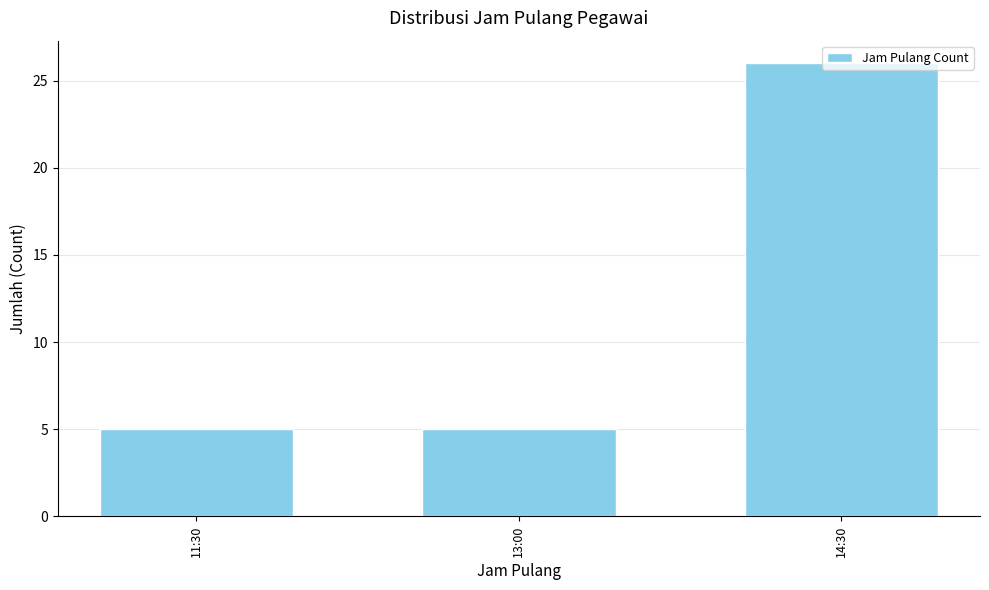

Reading left to right, list all the values displayed in this chart.

11:30=5	13:00=5	14:30=26